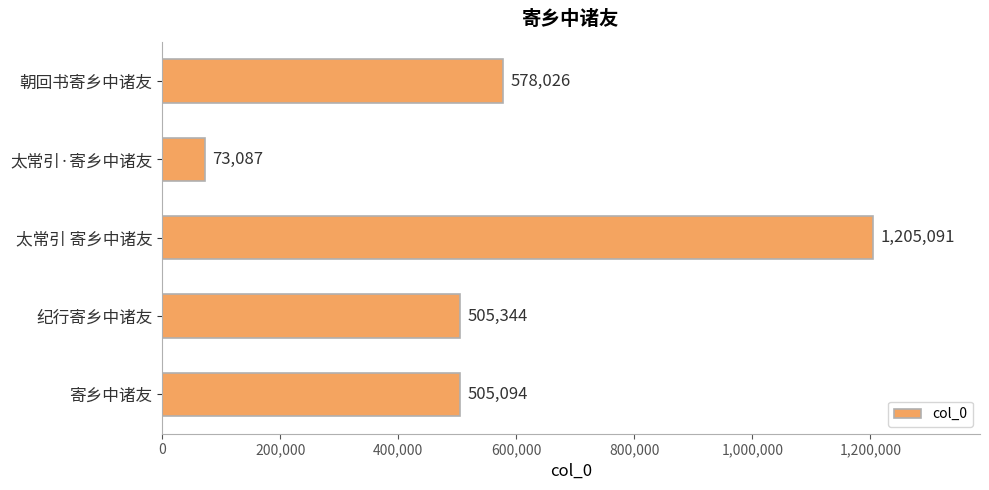

Rank the categories by value from highest to lowest.

太常引 寄乡中诸友, 朝回书寄乡中诸友, 纪行寄乡中诸友, 寄乡中诸友, 太常引·寄乡中诸友